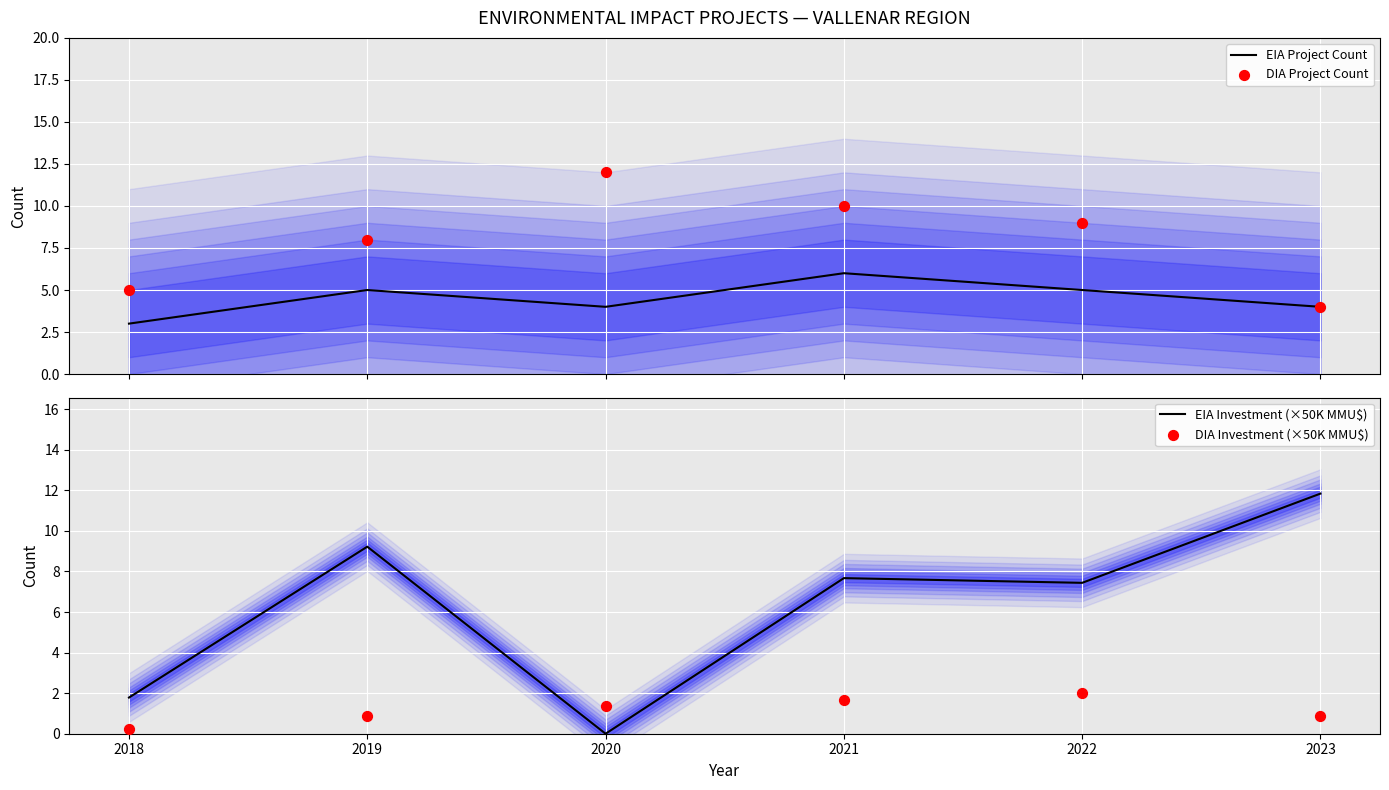

What is the total value across all series at 2021?

25.4